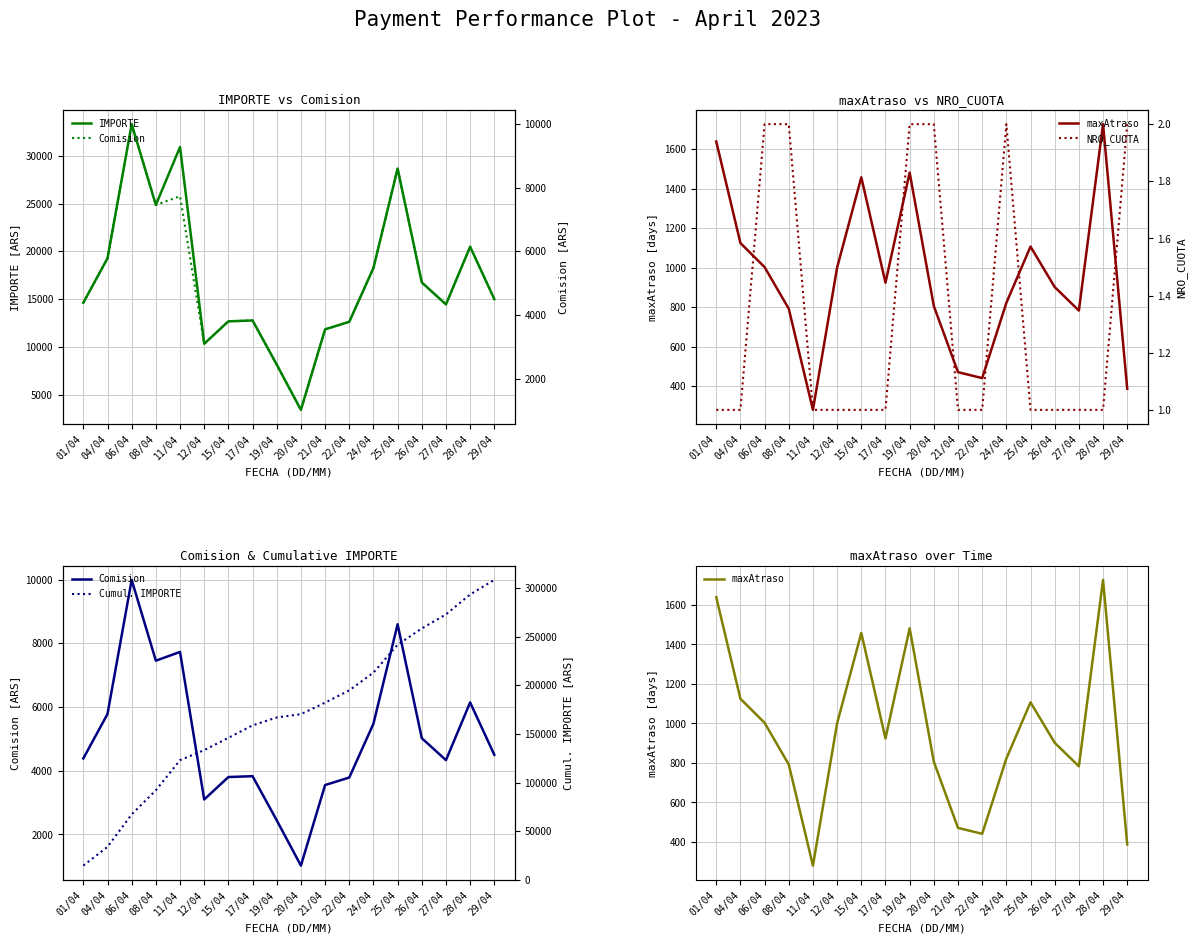

List the labels in order of Comision value, smallest first.

20/04, 19/04, 12/04, 21/04, 22/04, 15/04, 17/04, 27/04, 01/04, 29/04, 26/04, 24/04, 04/04, 28/04, 08/04, 11/04, 25/04, 06/04